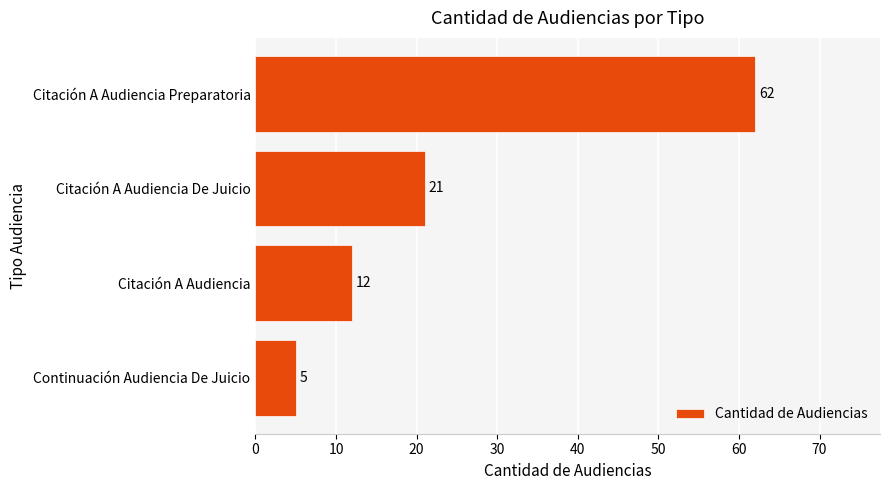

How many values are between 12 and 62?

3